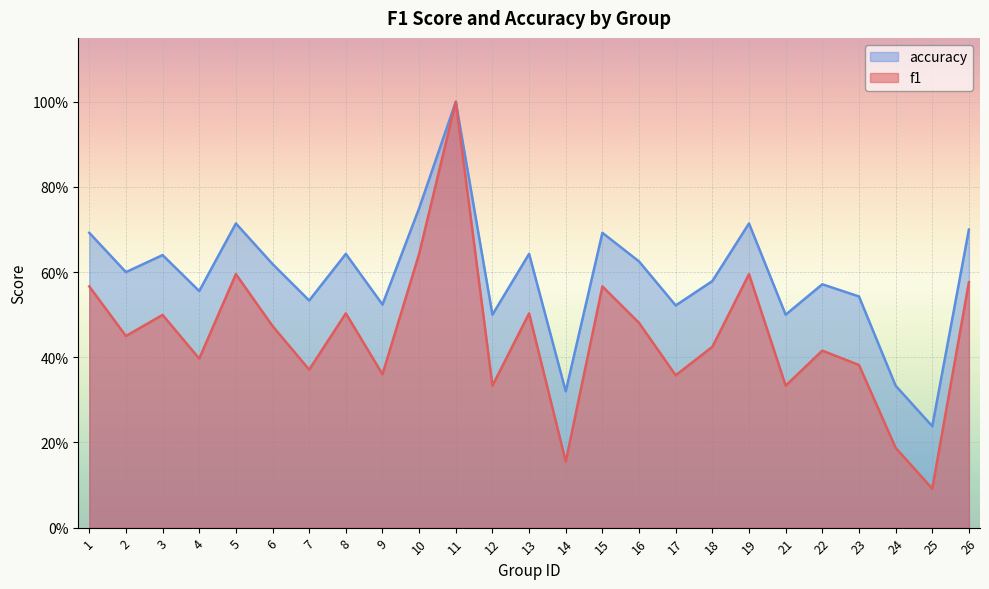

In accuracy, how many points are lower than both neighbors (excluding endpoints)?

9